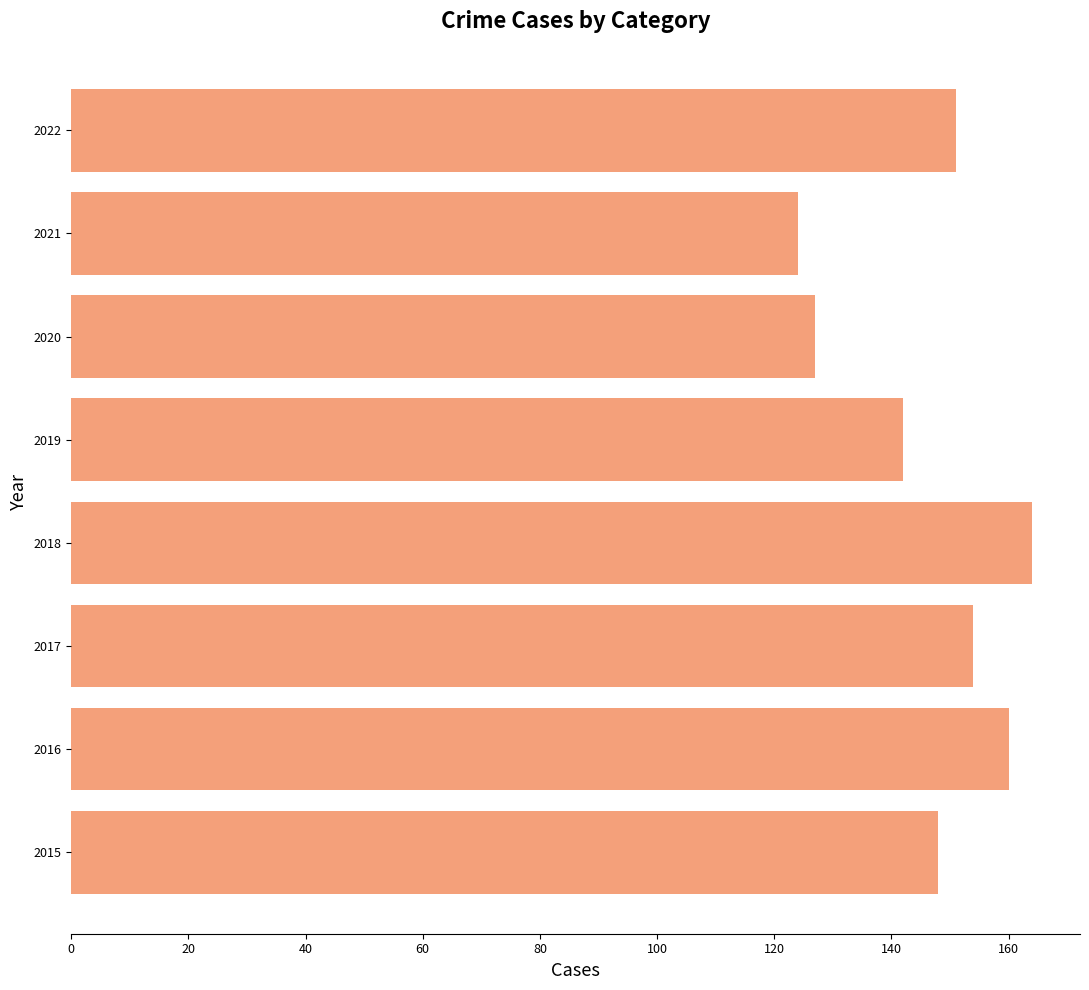

The chart shows a value of 160 at 2016. True or false?

True